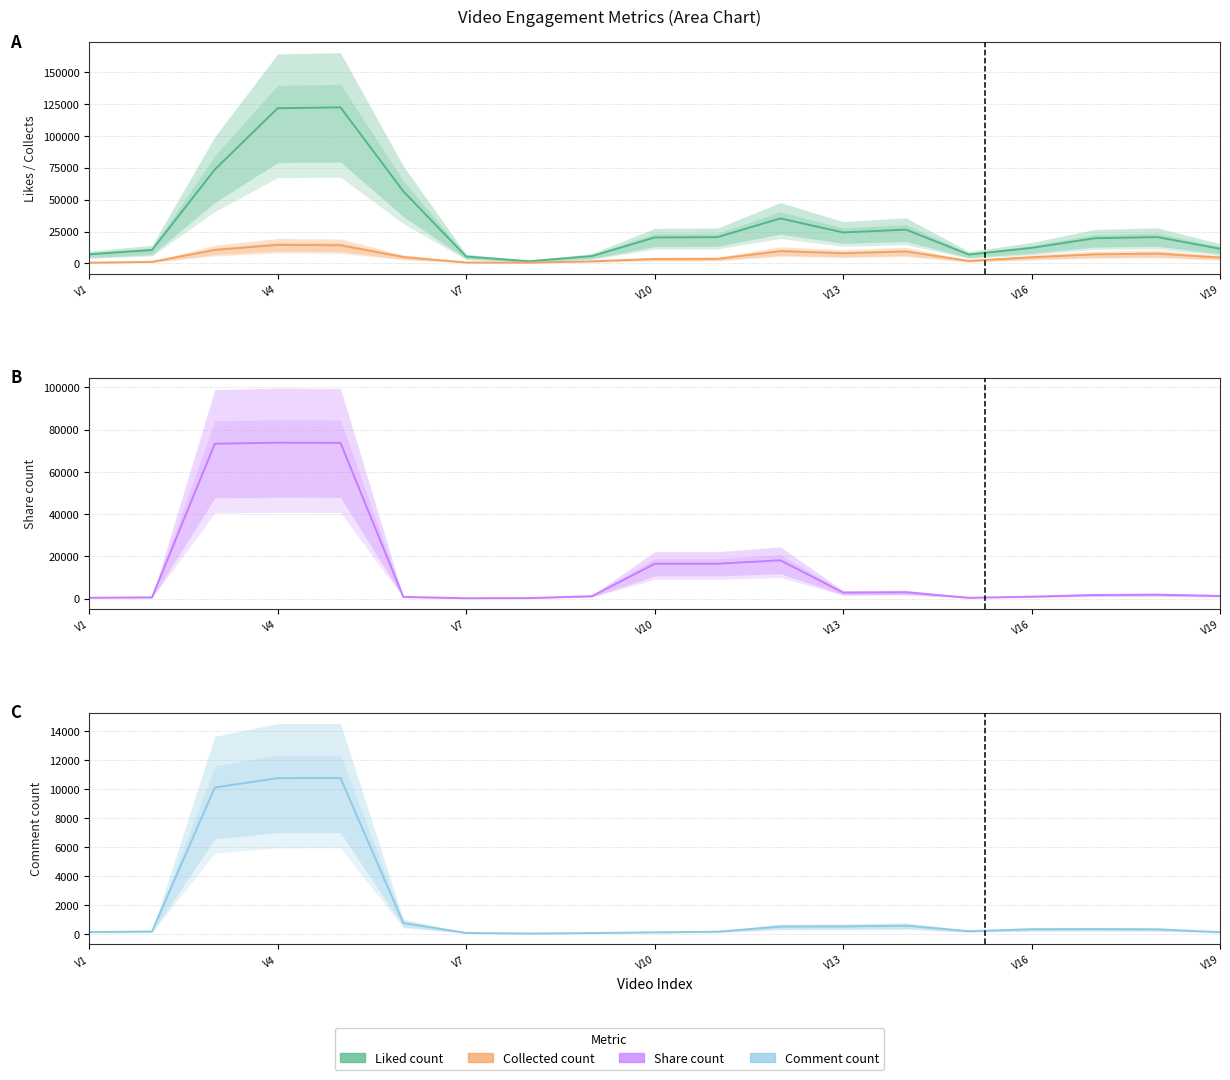

True or false: share_count and comment_count intersect in this chart.

False